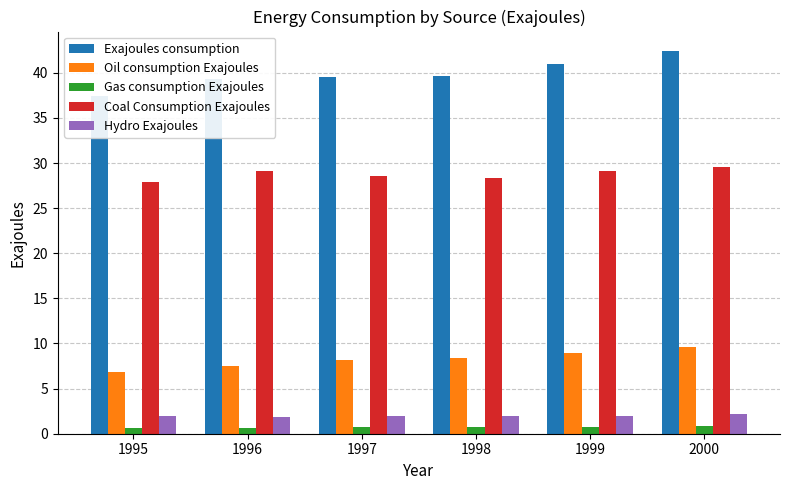

Reading right to left, what are all the values shown in this chart?

Exajoules consumption: 42.5	41.0	39.6	39.6	39.4	37.4
Oil consumption Exajoules: 9.6	8.9	8.4	8.2	7.5	6.8
Gas consumption Exajoules: 0.9	0.8	0.7	0.7	0.7	0.6
Coal Consumption Exajoules: 29.6	29.2	28.3	28.6	29.1	27.9
Hydro Exajoules: 2.2	2.0	2.0	2.0	1.9	1.9